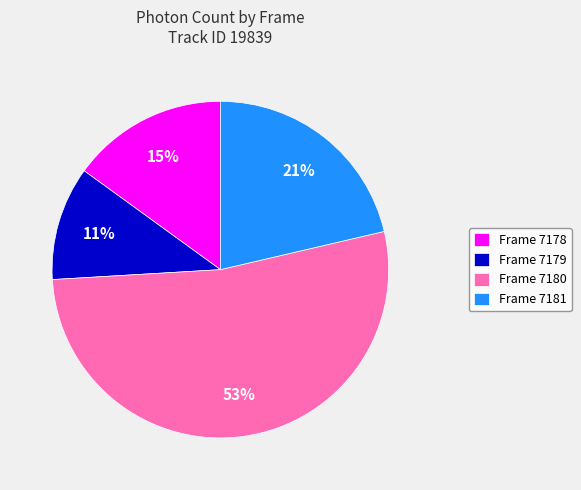

Does Frame 7179 account for over 50% of the chart?

No